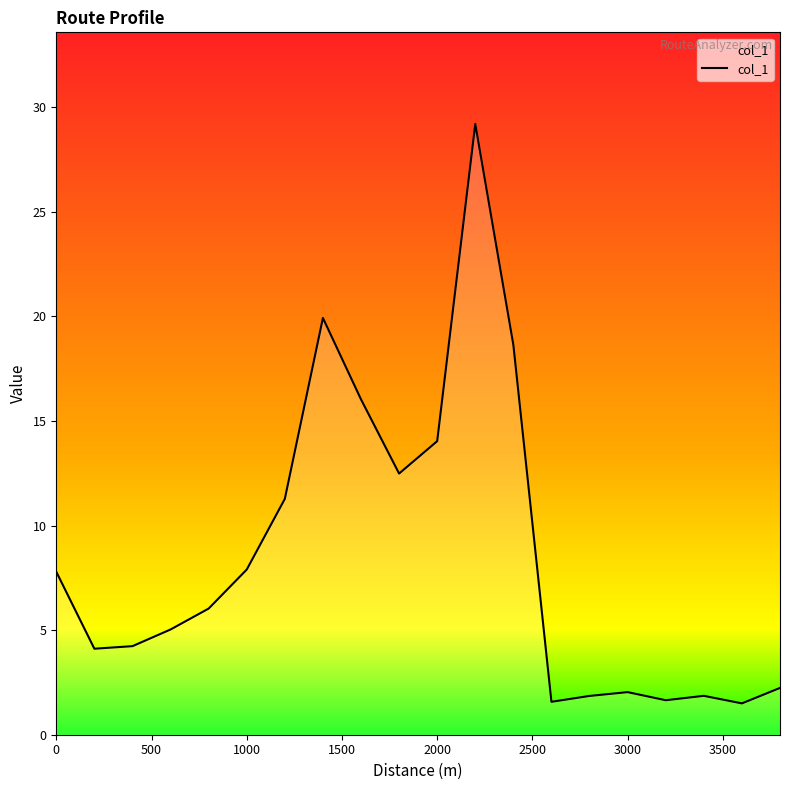

What is the greatest value displayed?

29.2